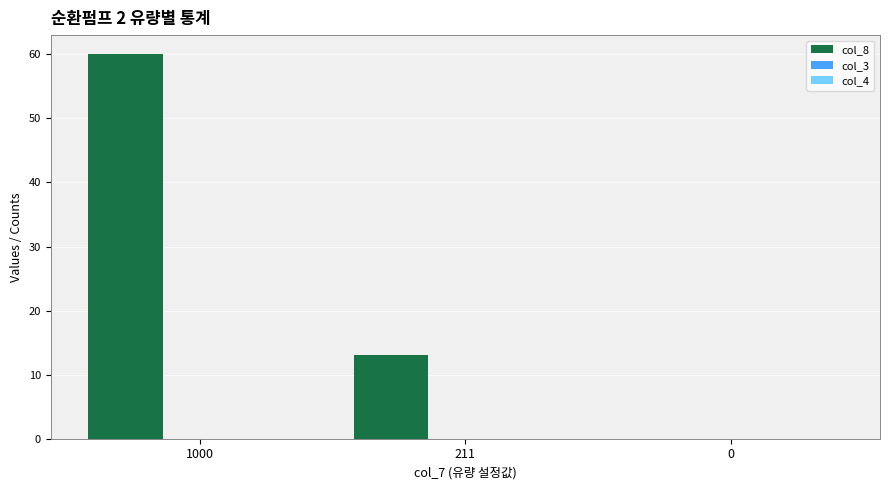

What is the greatest value displayed?

60